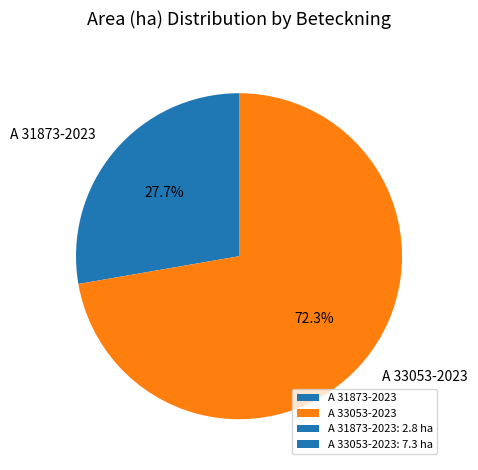

Which category has the biggest portion of the pie?

A 33053-2023